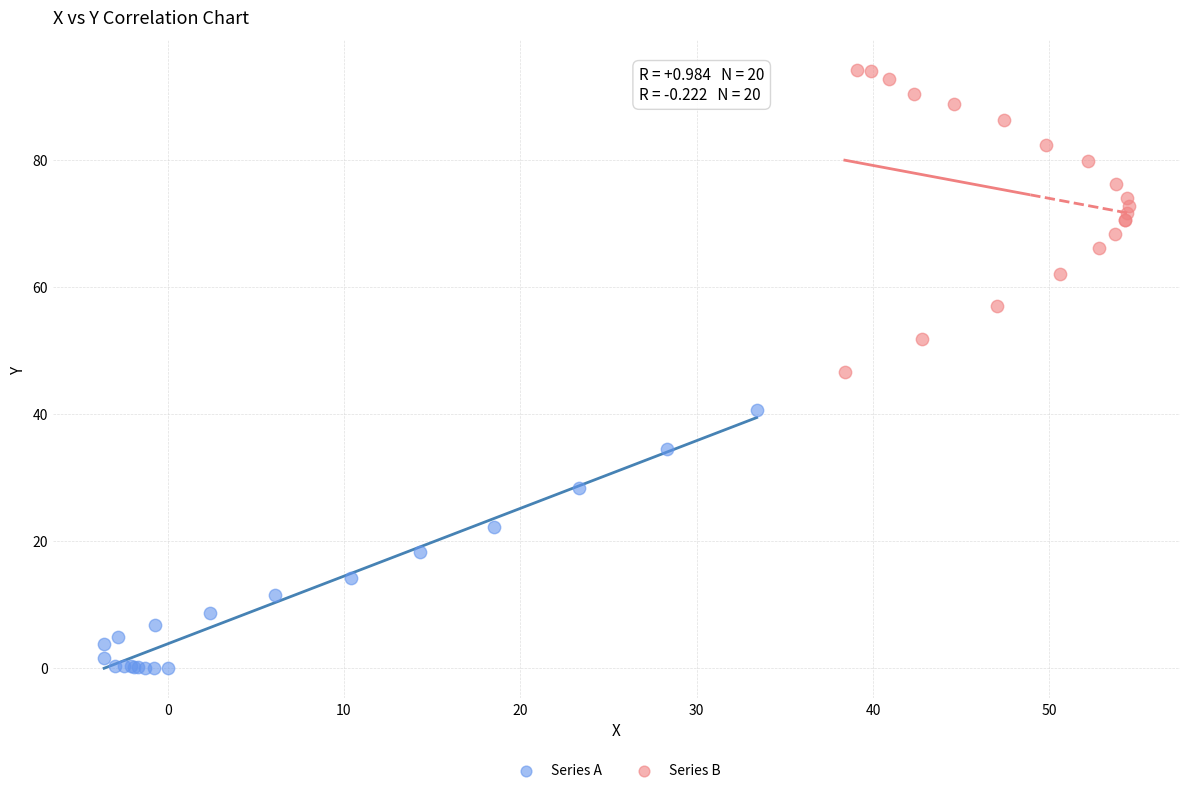

Which series contains the lowest Y value?

Series A